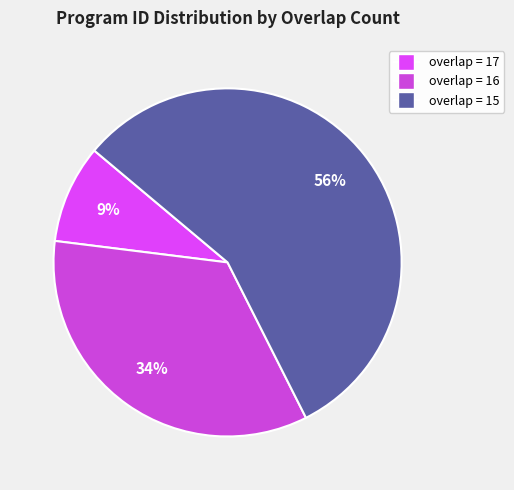

How many segments does this pie chart have?

3